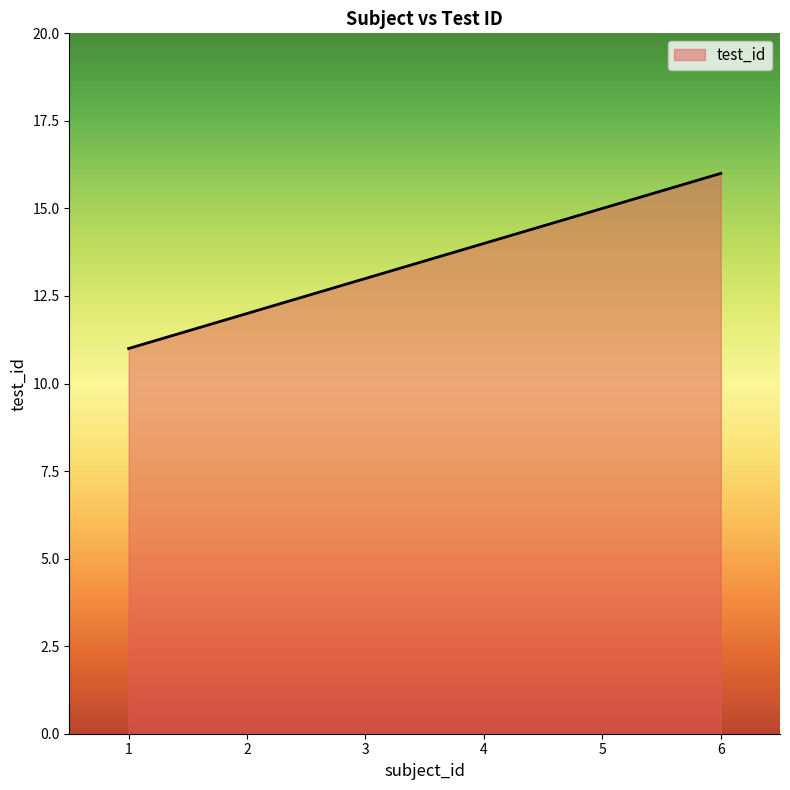

What is the difference between the values at 4 and 3?

1